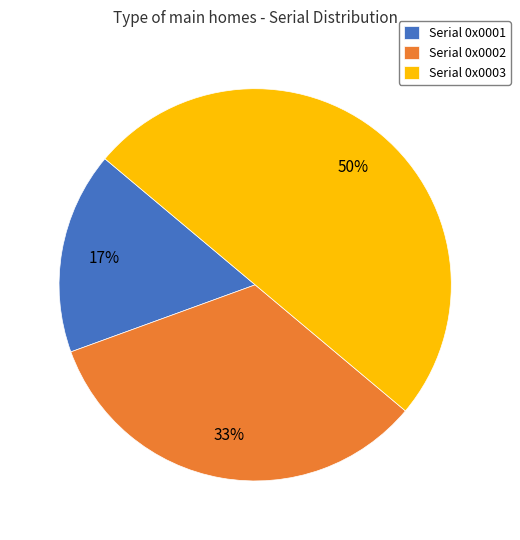

How many slices are in this pie chart?

3